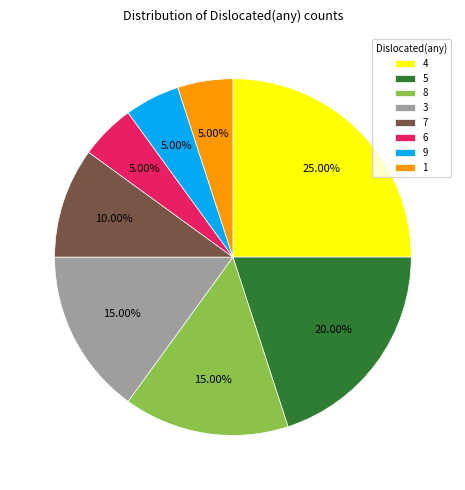

What percentage do 4 and 9 together represent?

30.0%